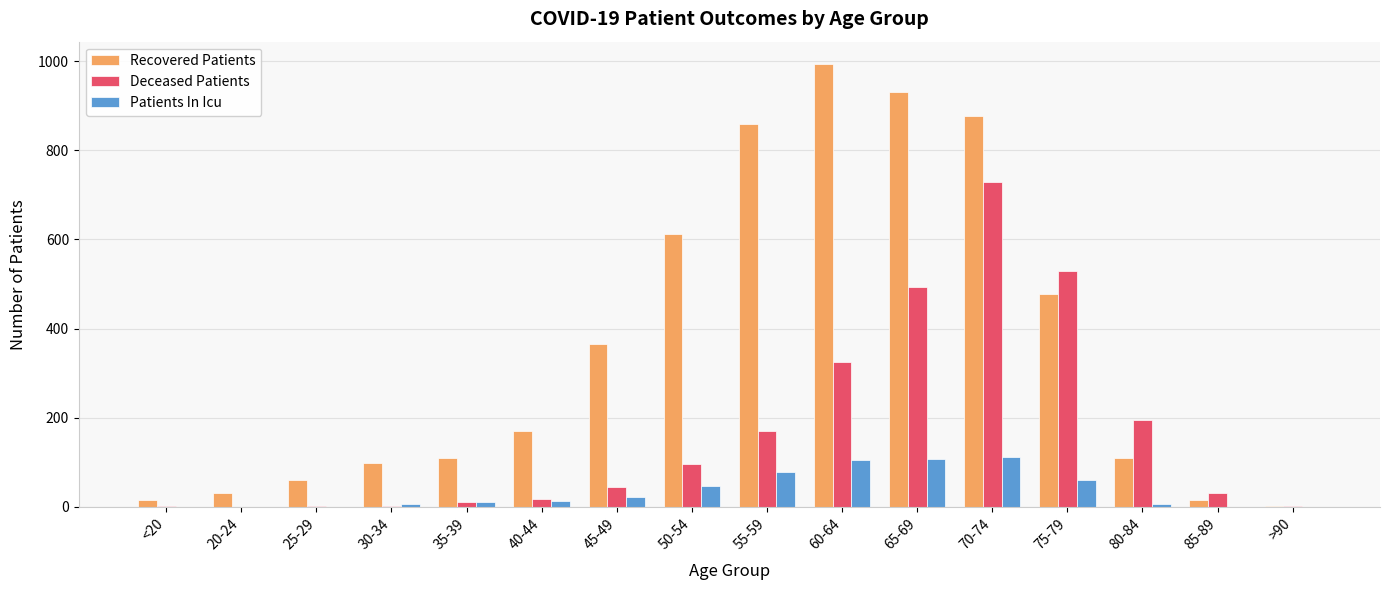

Between 20-24 and 70-74, which series saw the biggest shift?

Recovered Patients